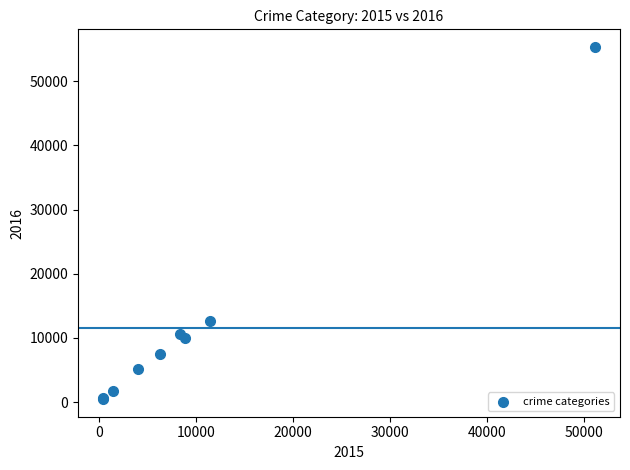

What Y value in the scatter plot is closest to 27910?

12631